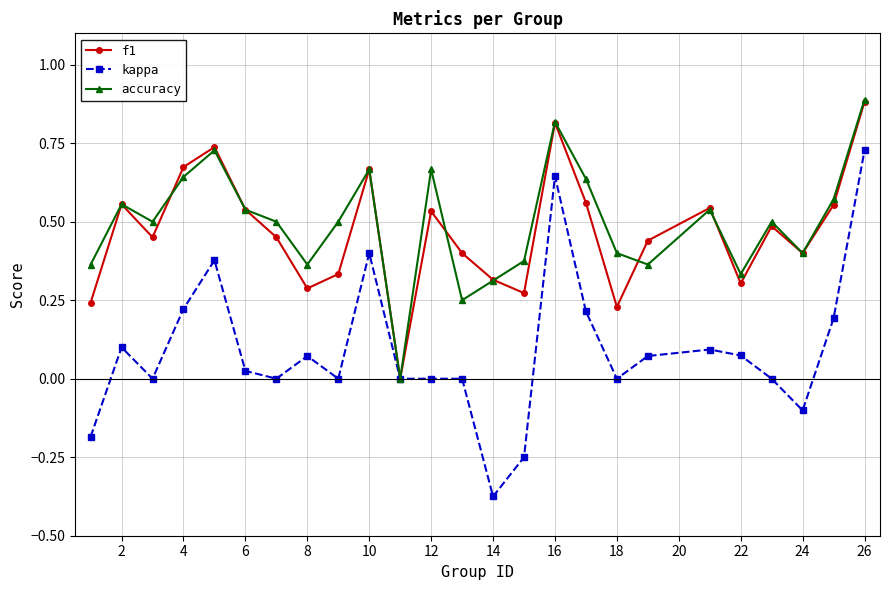

Count the number of categories in the chart.

25